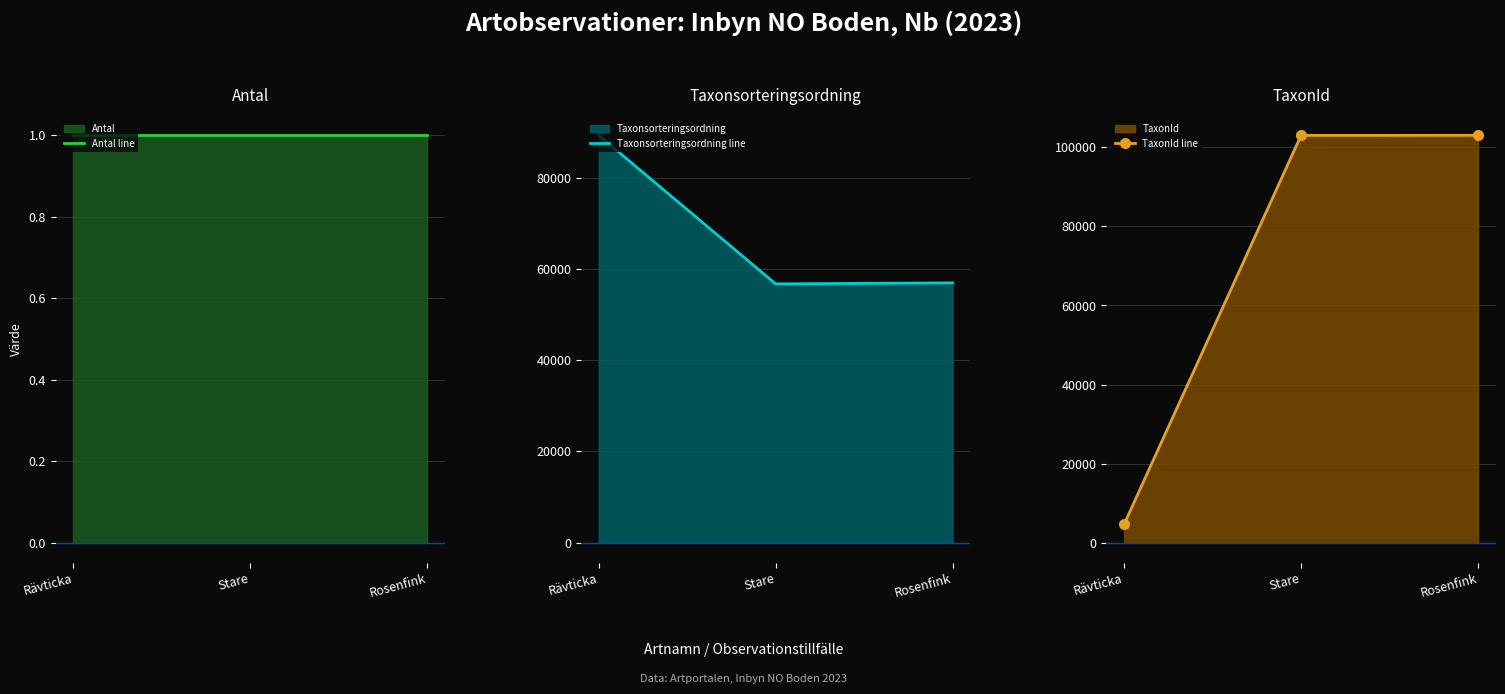

True or false: Taxonsorteringsordning line has a value of 46966 at Rävticka.

False